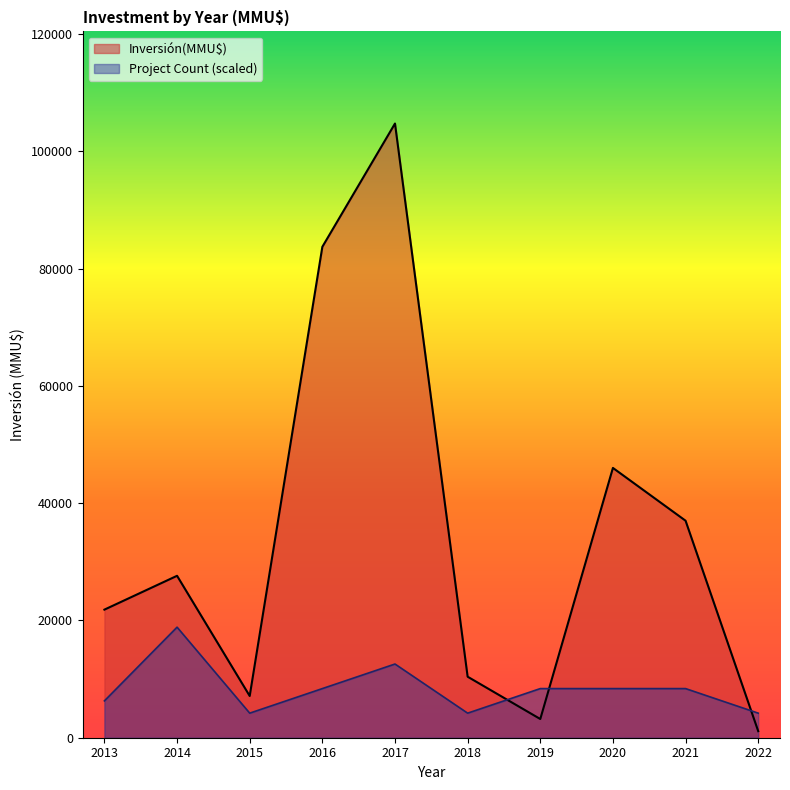

At which category is the sum across all series the highest?

2017